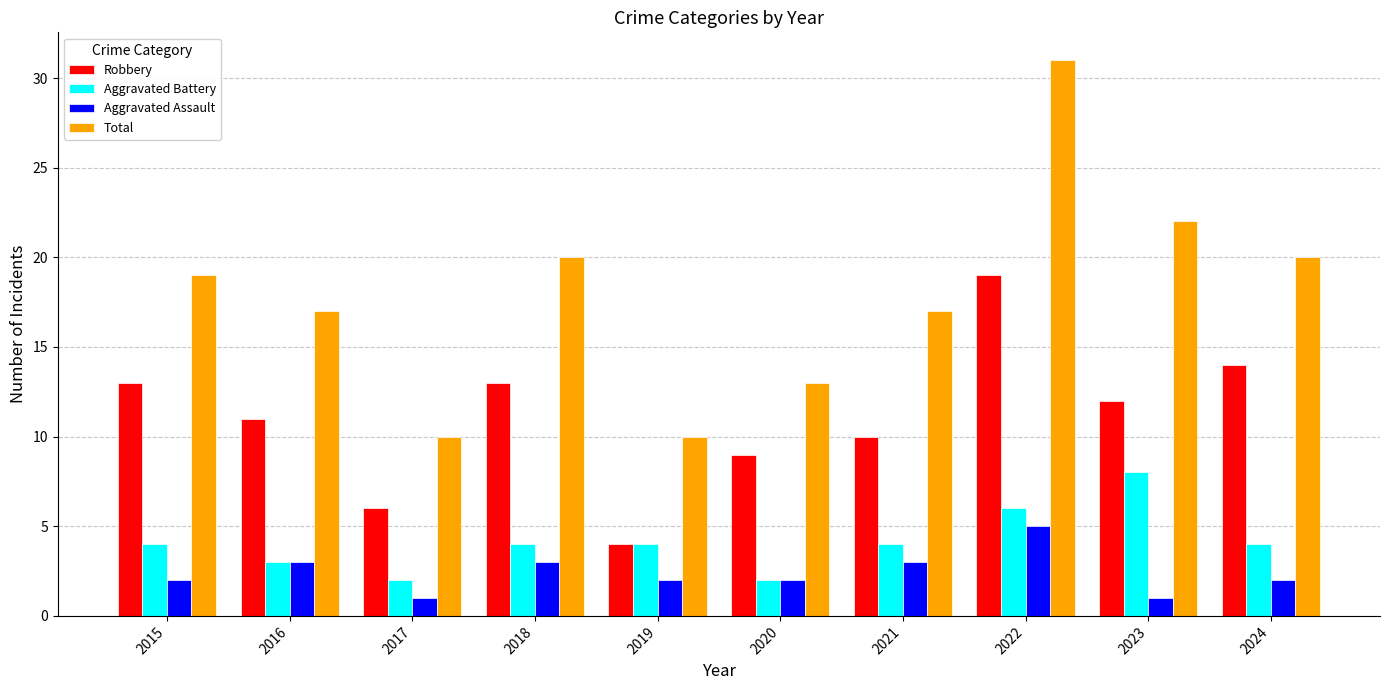

Rank the series by their maximum value, from lowest to highest.

Aggravated Assault, Aggravated Battery, Robbery, Total